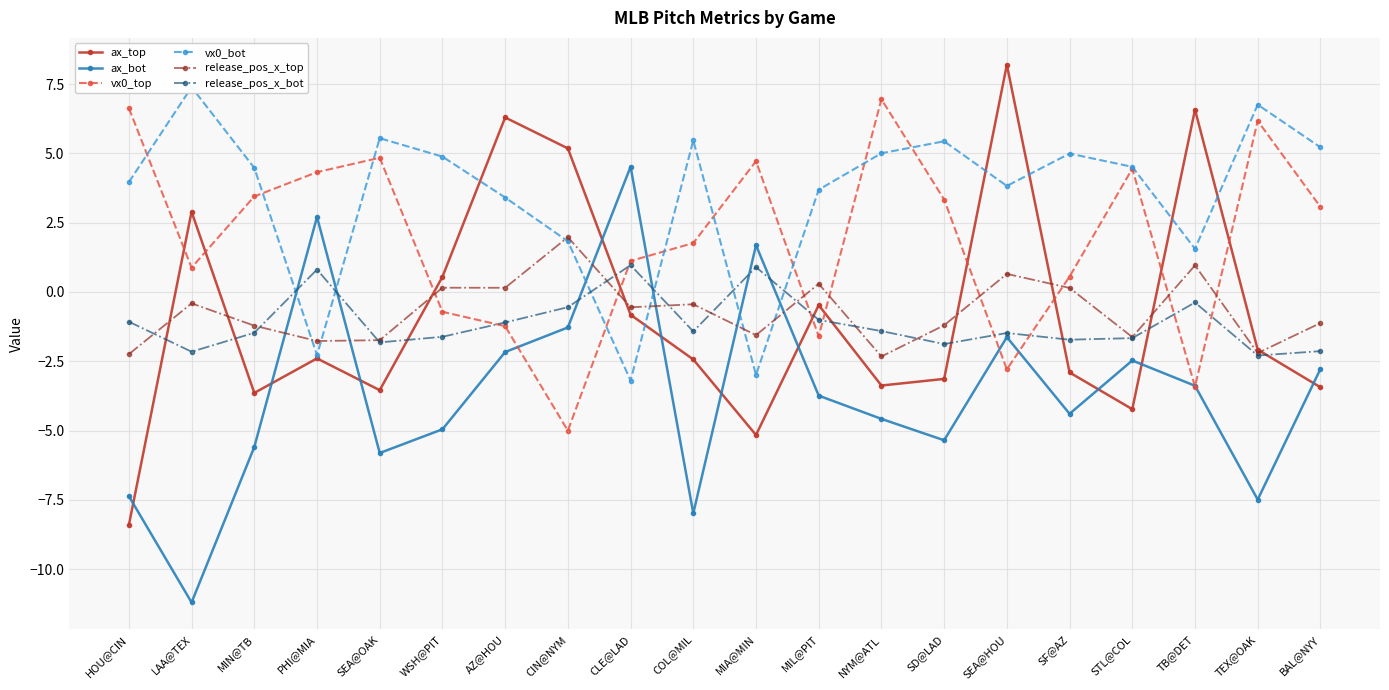

How many interior local peaks does the release_pos_x_top series have?

7